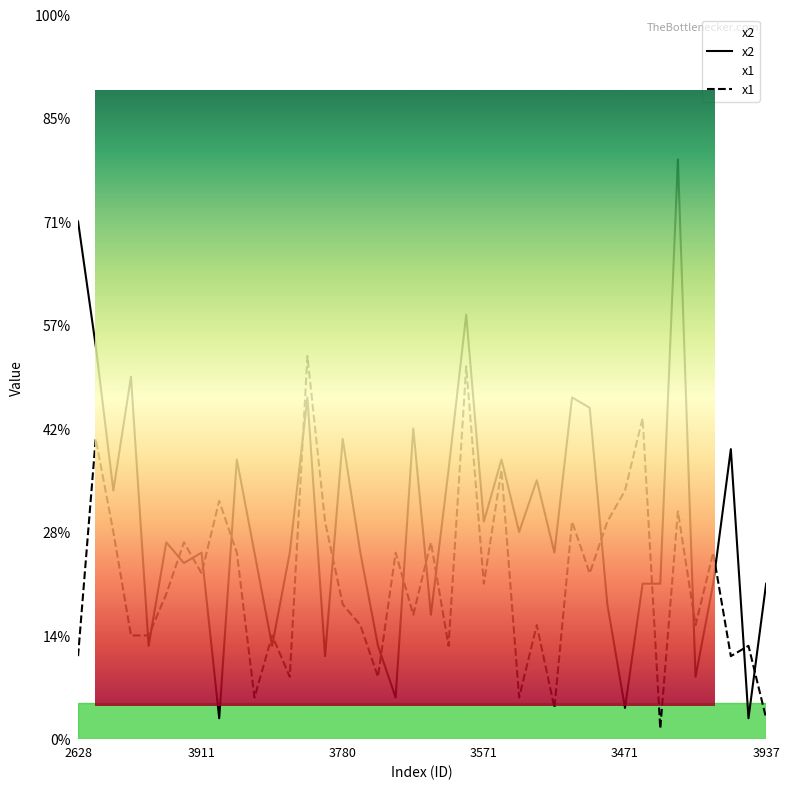

List the series in order of their overall mean, highest first.

x2, x1